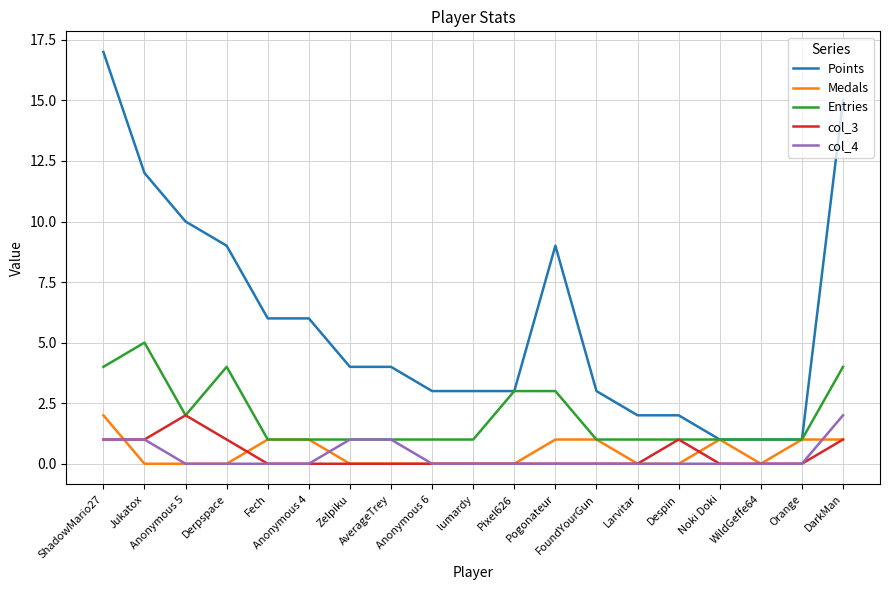

At which category is the sum across all series the highest?

ShadowMario27